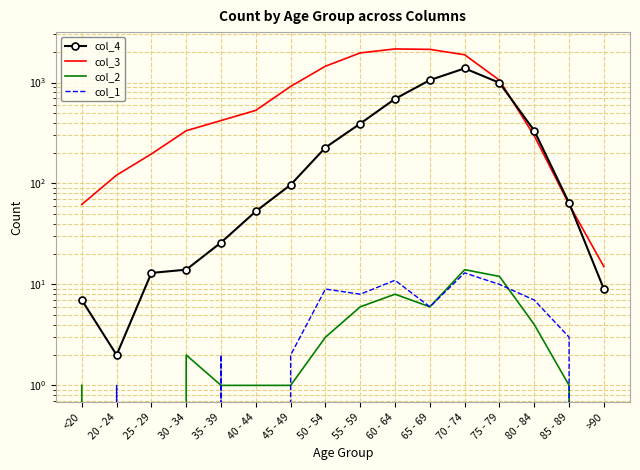

What is the sum of all col_4 values?

5357